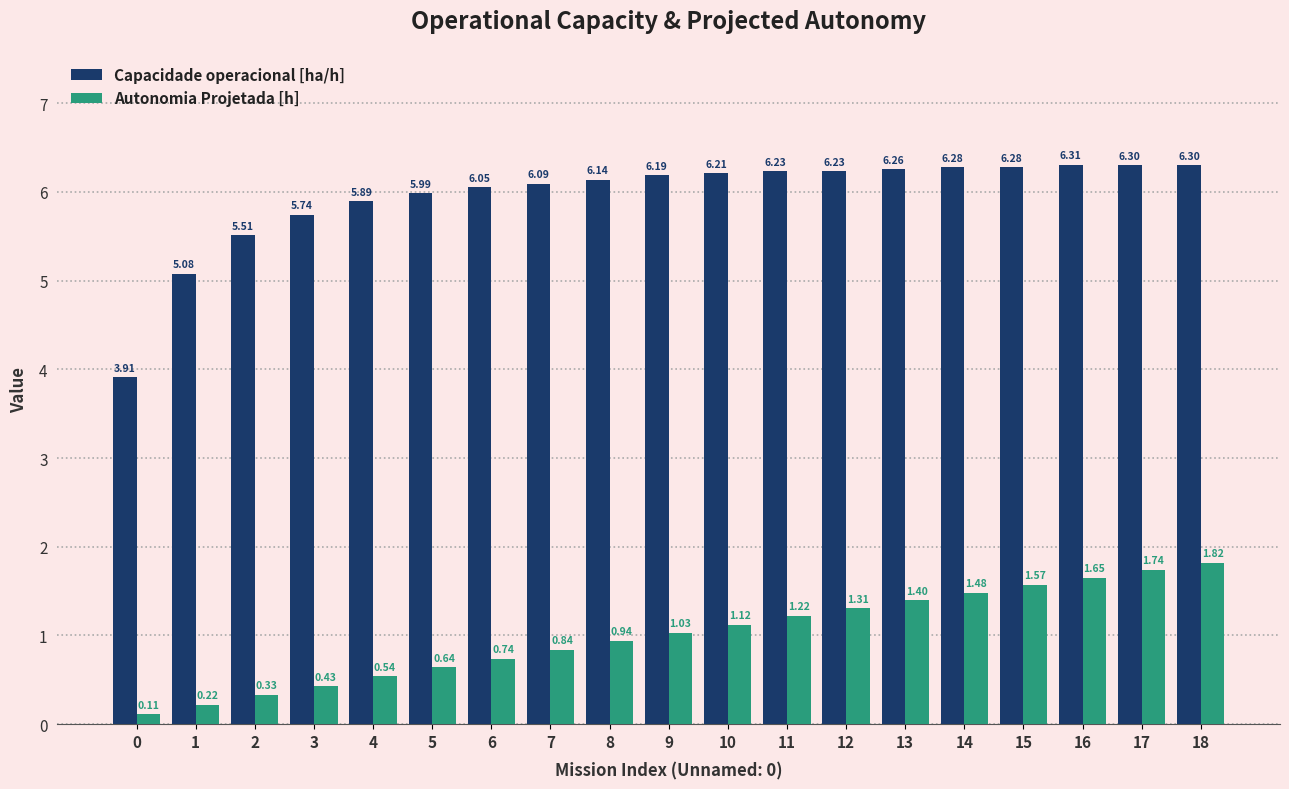

At 13, list the series in order from smallest to largest.

Autonomia Projetada [h], Capacidade operacional [ha/h]